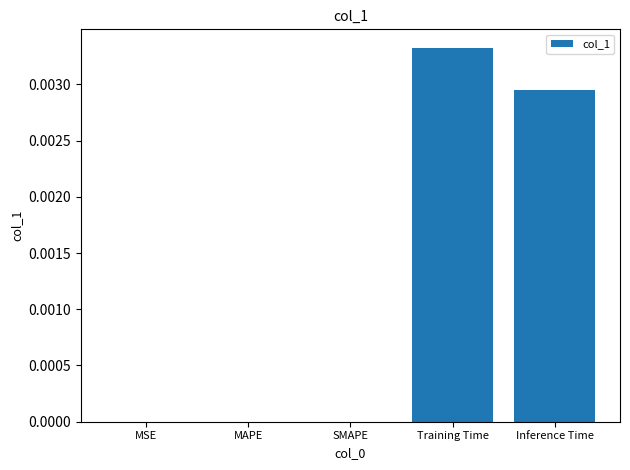

Does the chart contain stacked bars?

No